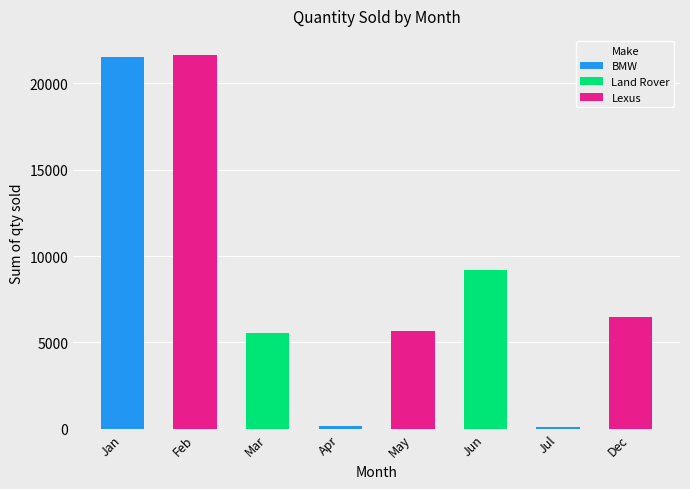

How many data points are less than 6440?

4